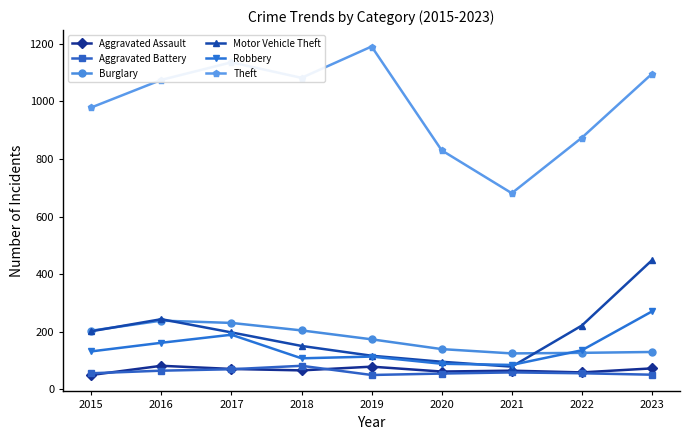

True or false: Motor Vehicle Theft and Theft intersect in this chart.

False